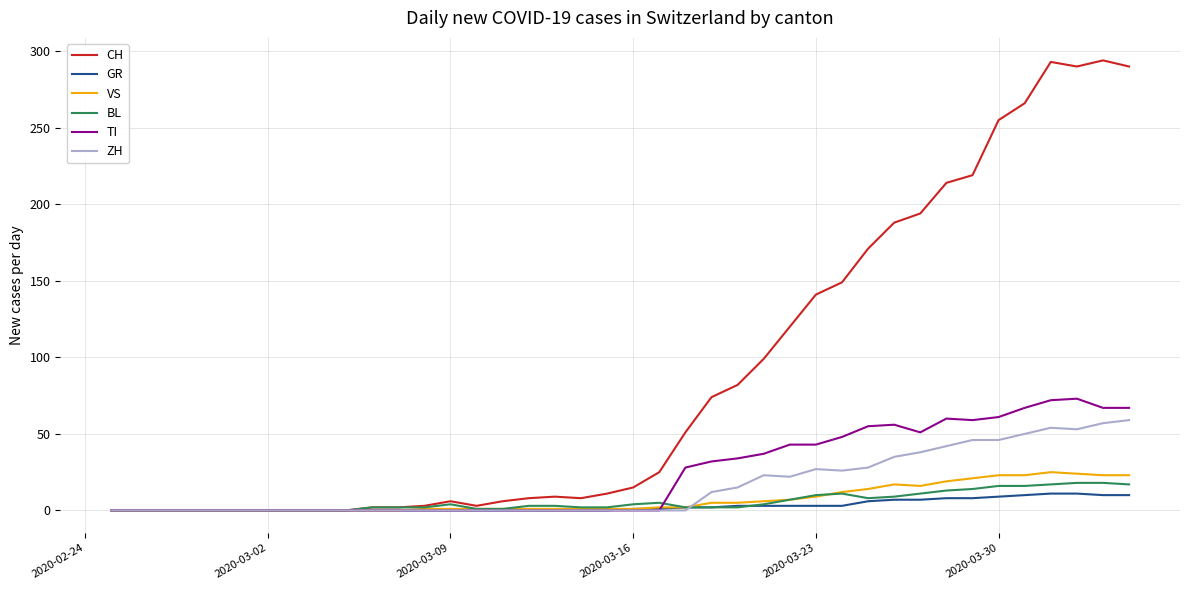

Which series has the largest total across all categories?

CH